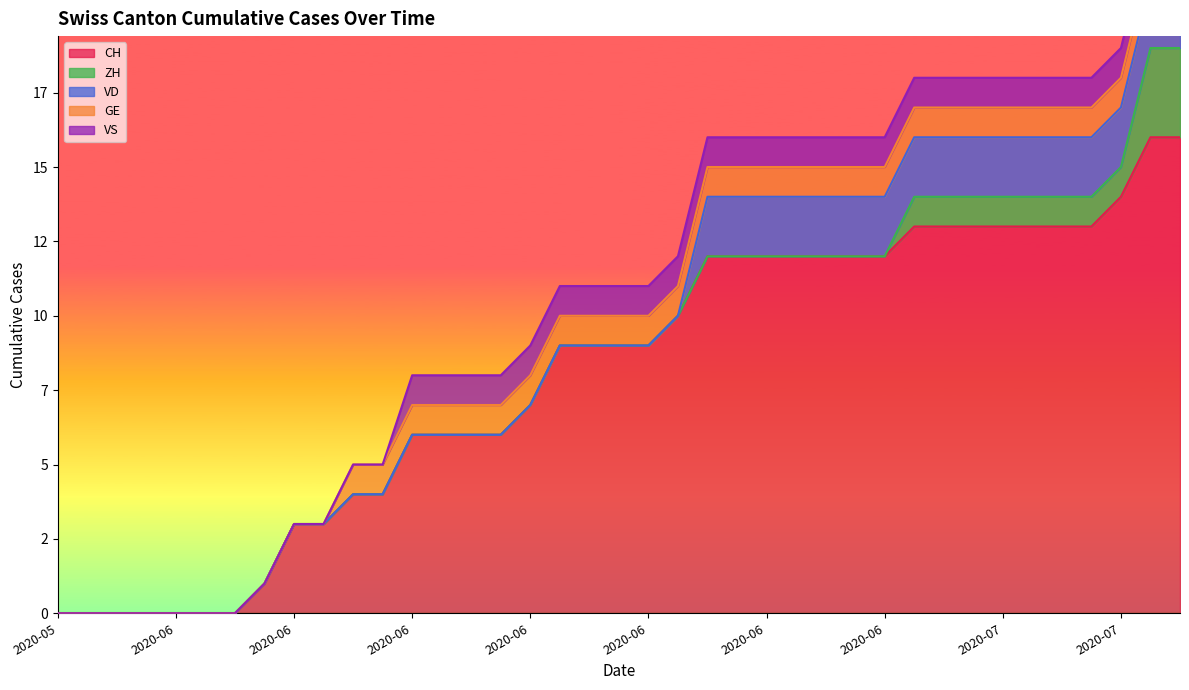

Reading right to left, extract all data points from this chart.

CH: 2020-07-09=16	2020-07-07=16	2020-07-06=14	2020-07-05=13	2020-07-04=13	2020-07-03=13	2020-07-02=13	2020-07-01=13	2020-06-30=13	2020-06-29=13	2020-06-28=12	2020-06-27=12	2020-06-26=12	2020-06-25=12	2020-06-24=12	2020-06-23=12	2020-06-22=12	2020-06-21=10	2020-06-20=9	2020-06-19=9	2020-06-18=9	2020-06-17=9	2020-06-16=7	2020-06-15=6	2020-06-14=6	2020-06-13=6	2020-06-12=6	2020-06-11=4	2020-06-10=4	2020-06-09=3	2020-06-08=3	2020-06-07=1	2020-06-06=0	2020-06-05=0	2020-06-04=0	2020-06-03=0	2020-06-02=0	2020-06-01=0	2020-05-31=0
ZH: 2020-07-09=3	2020-07-07=3	2020-07-06=1	2020-07-05=1	2020-07-04=1	2020-07-03=1	2020-07-02=1	2020-07-01=1	2020-06-30=1	2020-06-29=1	2020-06-28=0	2020-06-27=0	2020-06-26=0	2020-06-25=0	2020-06-24=0	2020-06-23=0	2020-06-22=0	2020-06-21=0	2020-06-20=0	2020-06-19=0	2020-06-18=0	2020-06-17=0	2020-06-16=0	2020-06-15=0	2020-06-14=0	2020-06-13=0	2020-06-12=0	2020-06-11=0	2020-06-10=0	2020-06-09=0	2020-06-08=0	2020-06-07=0	2020-06-06=0	2020-06-05=0	2020-06-04=0	2020-06-03=0	2020-06-02=0	2020-06-01=0	2020-05-31=0
VD: 2020-07-09=2	2020-07-07=2	2020-07-06=2	2020-07-05=2	2020-07-04=2	2020-07-03=2	2020-07-02=2	2020-07-01=2	2020-06-30=2	2020-06-29=2	2020-06-28=2	2020-06-27=2	2020-06-26=2	2020-06-25=2	2020-06-24=2	2020-06-23=2	2020-06-22=2	2020-06-21=0	2020-06-20=0	2020-06-19=0	2020-06-18=0	2020-06-17=0	2020-06-16=0	2020-06-15=0	2020-06-14=0	2020-06-13=0	2020-06-12=0	2020-06-11=0	2020-06-10=0	2020-06-09=0	2020-06-08=0	2020-06-07=0	2020-06-06=0	2020-06-05=0	2020-06-04=0	2020-06-03=0	2020-06-02=0	2020-06-01=0	2020-05-31=0
GE: 2020-07-09=1	2020-07-07=1	2020-07-06=1	2020-07-05=1	2020-07-04=1	2020-07-03=1	2020-07-02=1	2020-07-01=1	2020-06-30=1	2020-06-29=1	2020-06-28=1	2020-06-27=1	2020-06-26=1	2020-06-25=1	2020-06-24=1	2020-06-23=1	2020-06-22=1	2020-06-21=1	2020-06-20=1	2020-06-19=1	2020-06-18=1	2020-06-17=1	2020-06-16=1	2020-06-15=1	2020-06-14=1	2020-06-13=1	2020-06-12=1	2020-06-11=1	2020-06-10=1	2020-06-09=0	2020-06-08=0	2020-06-07=0	2020-06-06=0	2020-06-05=0	2020-06-04=0	2020-06-03=0	2020-06-02=0	2020-06-01=0	2020-05-31=0
VS: 2020-07-09=1	2020-07-07=1	2020-07-06=1	2020-07-05=1	2020-07-04=1	2020-07-03=1	2020-07-02=1	2020-07-01=1	2020-06-30=1	2020-06-29=1	2020-06-28=1	2020-06-27=1	2020-06-26=1	2020-06-25=1	2020-06-24=1	2020-06-23=1	2020-06-22=1	2020-06-21=1	2020-06-20=1	2020-06-19=1	2020-06-18=1	2020-06-17=1	2020-06-16=1	2020-06-15=1	2020-06-14=1	2020-06-13=1	2020-06-12=1	2020-06-11=0	2020-06-10=0	2020-06-09=0	2020-06-08=0	2020-06-07=0	2020-06-06=0	2020-06-05=0	2020-06-04=0	2020-06-03=0	2020-06-02=0	2020-06-01=0	2020-05-31=0